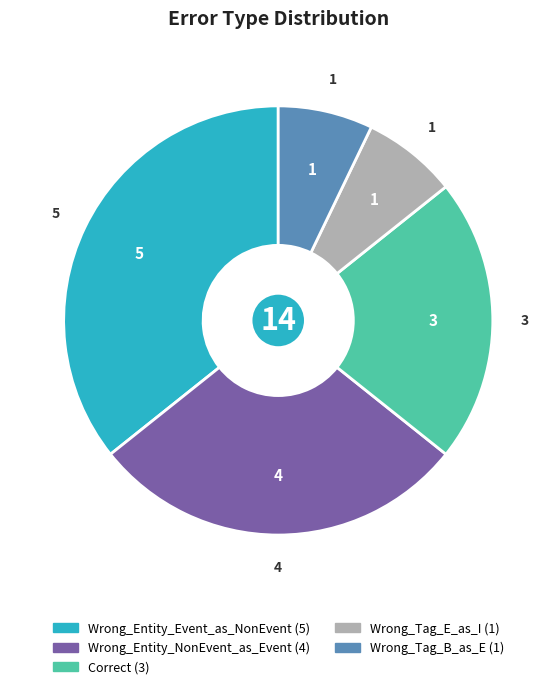

What is the largest slice in the pie chart?

Wrong_Entity_Event_as_NonEvent